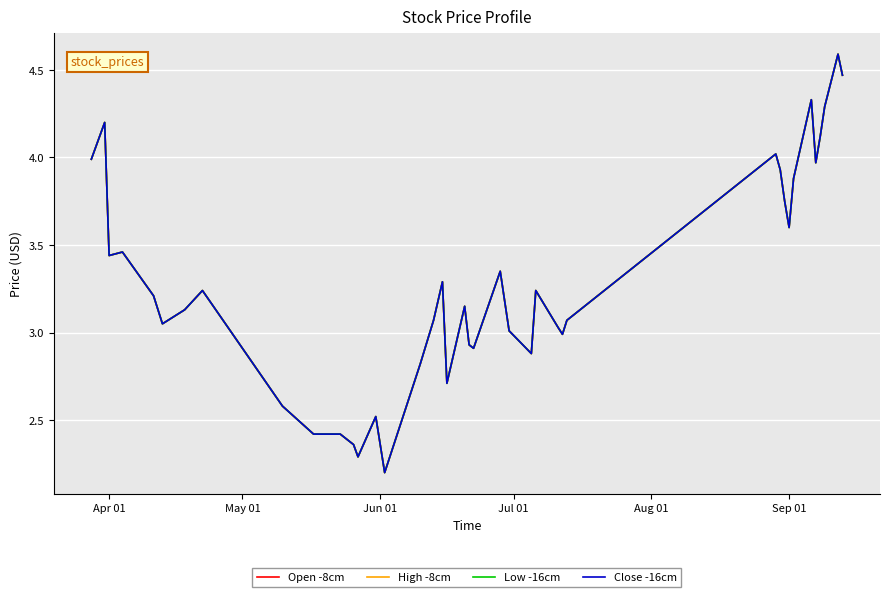

Does the chart display data point markers on the line(s)?

No